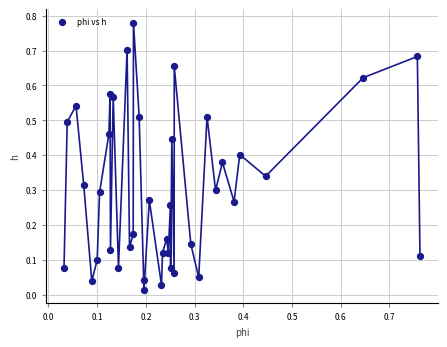

How many points are shown in the scatter plot?

40